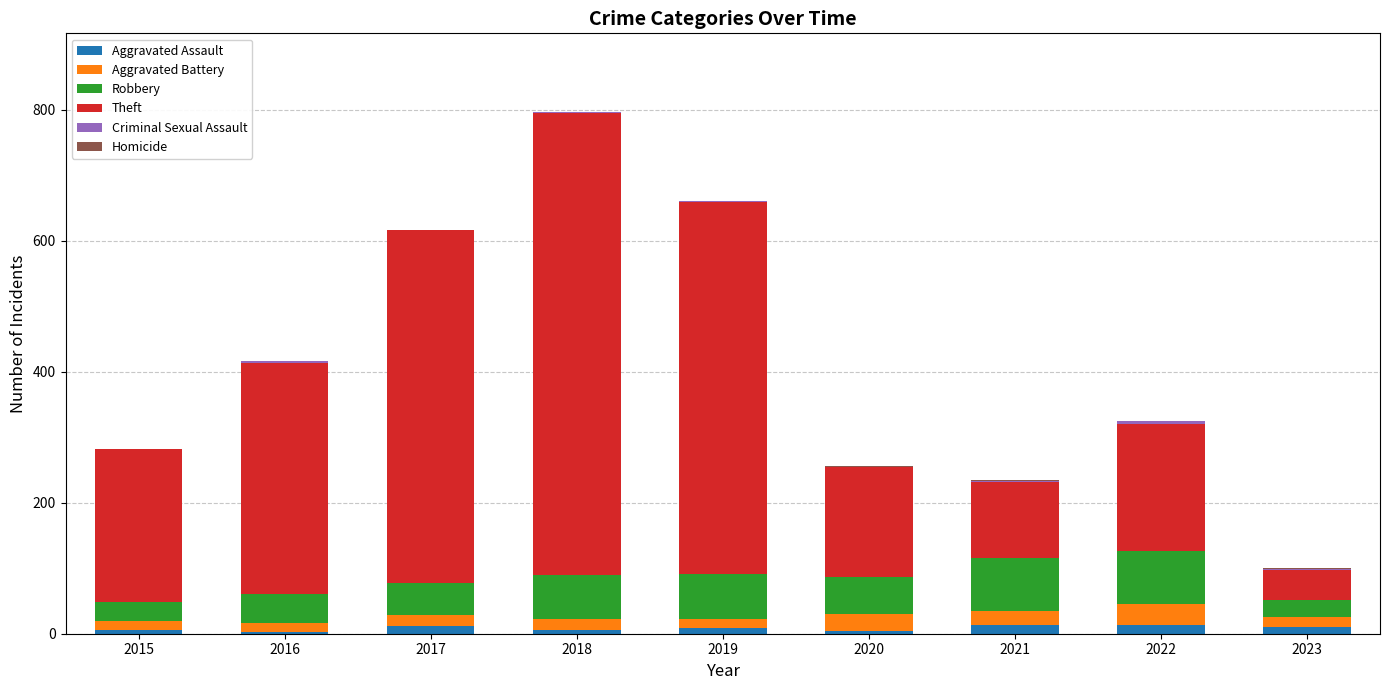

At which category is the sum across all series the highest?

2018